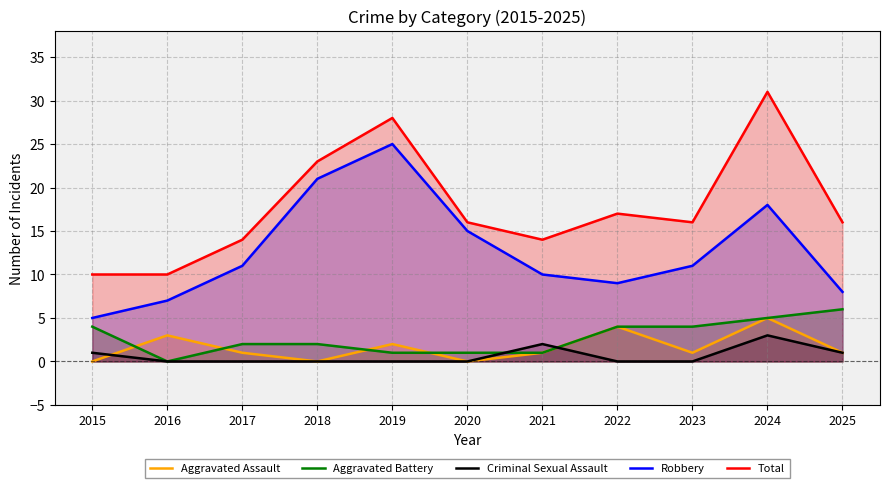

In Aggravated Battery, how many points are lower than both neighbors (excluding endpoints)?

1